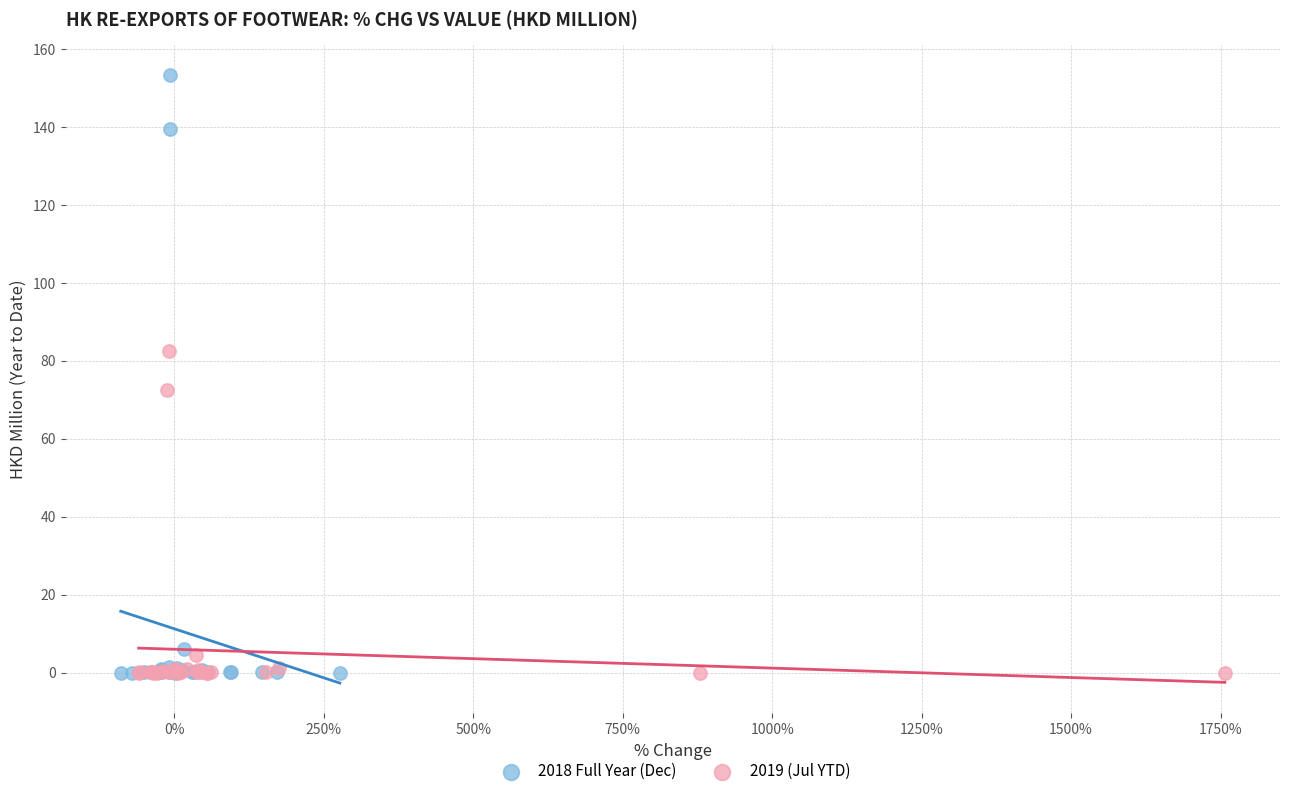

What are all the series names shown in the legend?

2018 Full Year (Dec), 2019 (Jul YTD)